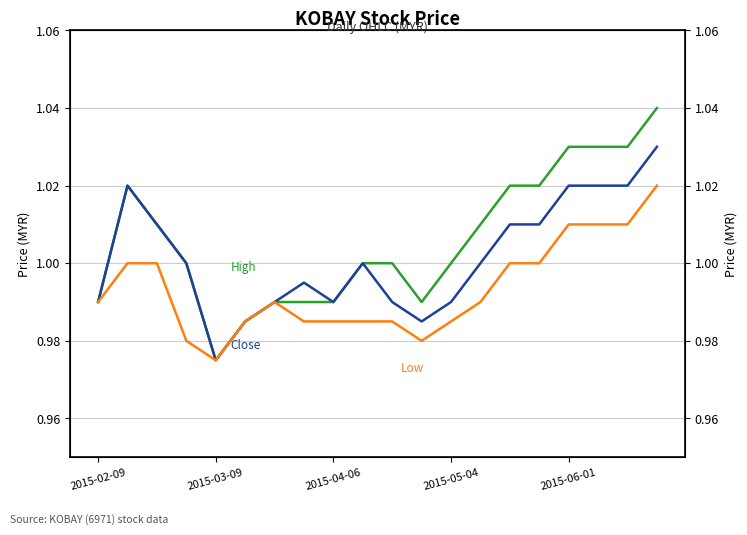

Count the number of data series in this chart.

3